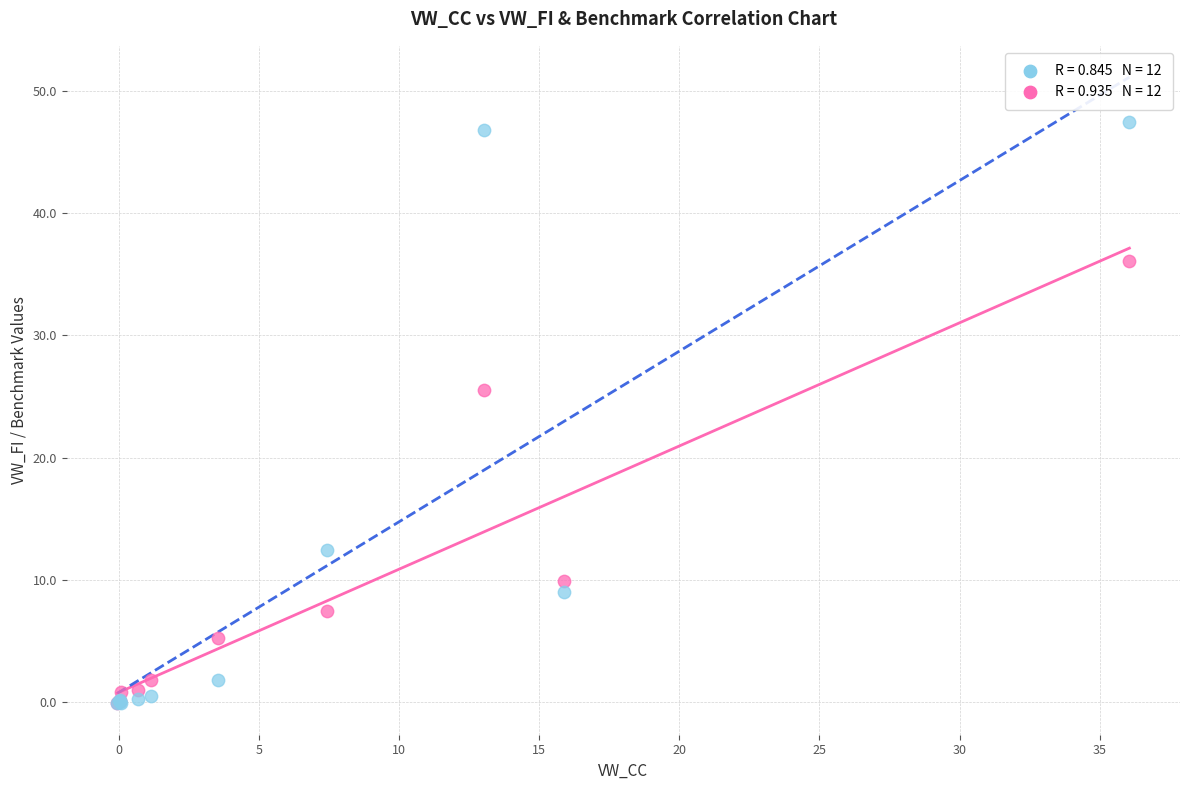

Across all series, what Y value is closest to 23?

25.6